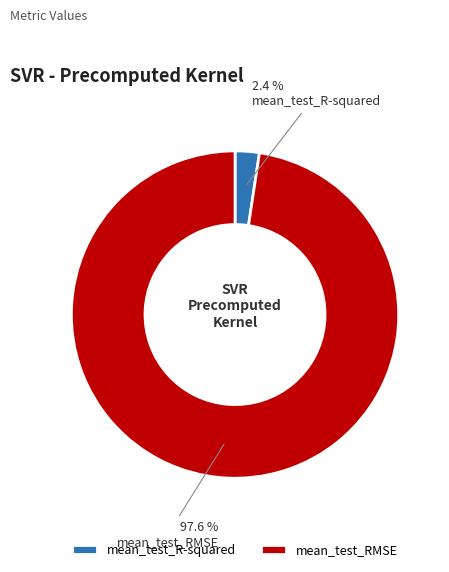

How many slices are in this pie chart?

2